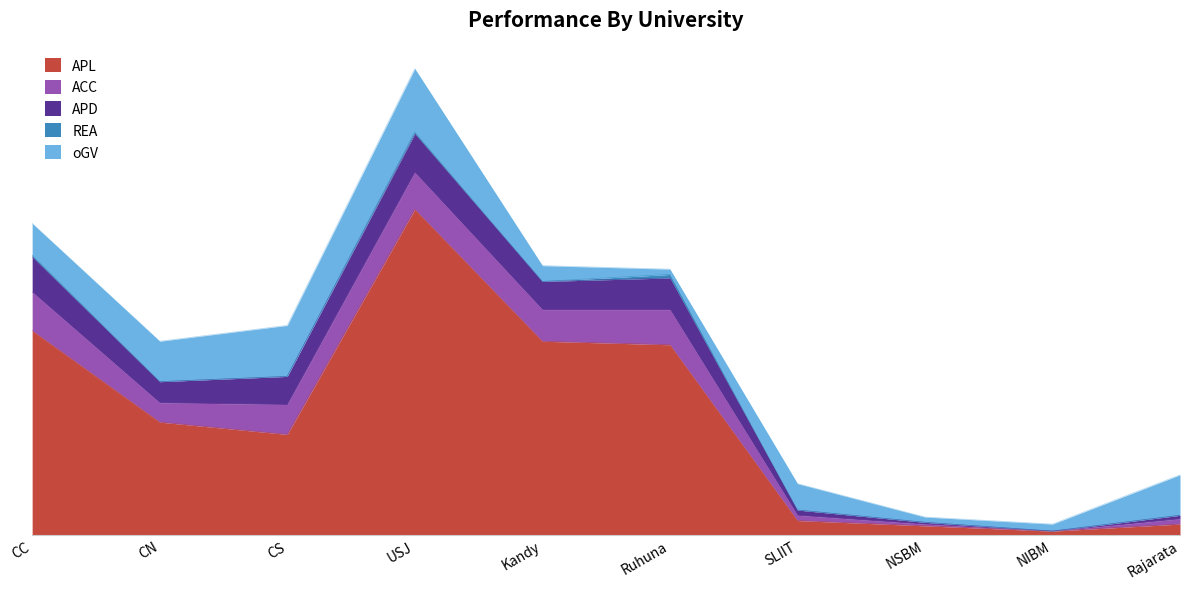

Reading left to right, transcribe all the data shown in this chart.

APL: 116	64	57	185	110	108	8	5	2	6
ACC: 22	11	17	21	18	20	3	1	0	3
APD: 20	12	16	22	16	18	3	1	0	2
REA: 1	0	0	1	0	2	0	0	0	0
oGV: 18	23	29	36	9	3	15	3	4	23